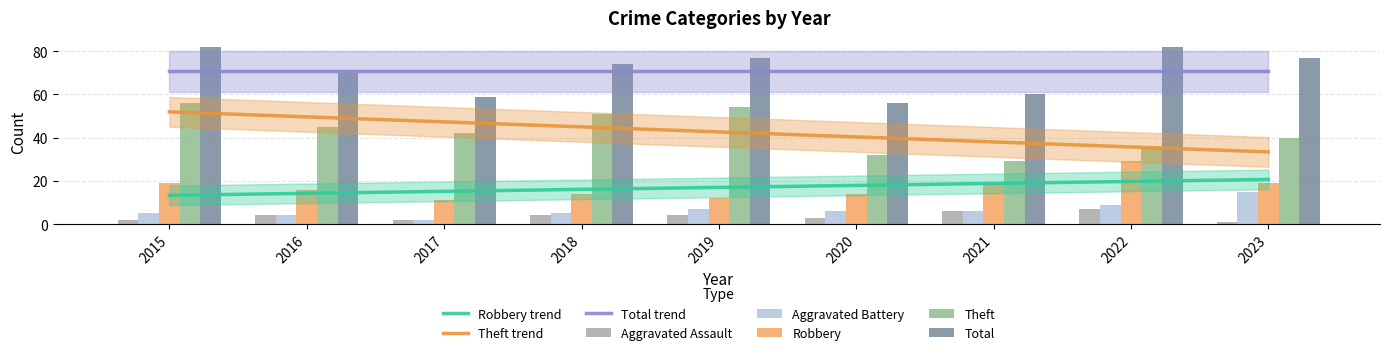

How many distinct data groups are displayed?

5